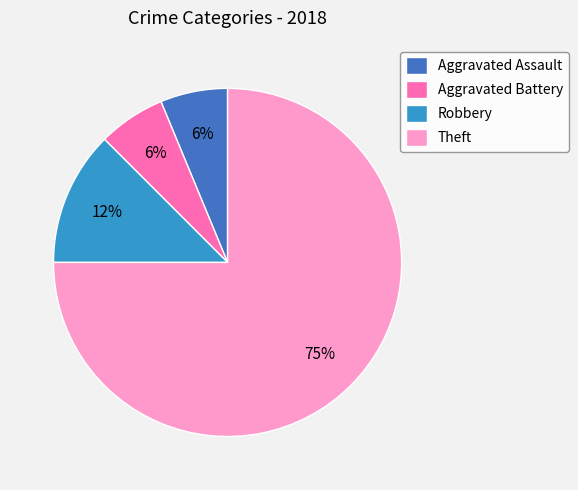

Count the number of slices in the pie.

4